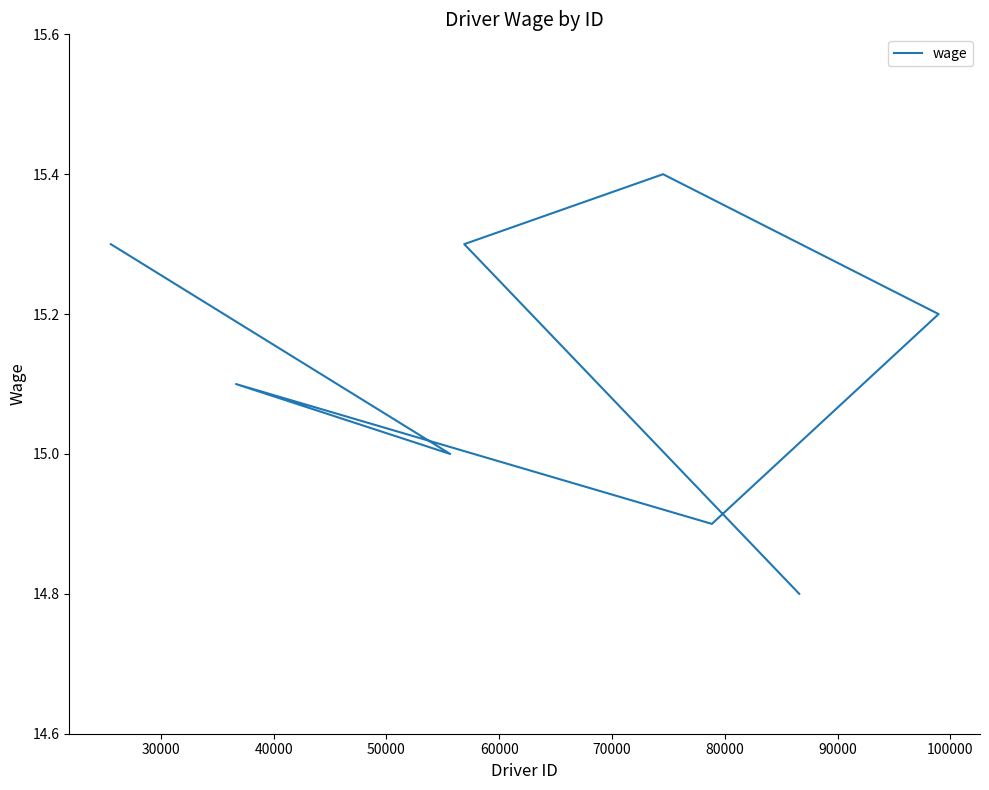

The value at 60000 is 15.2. True or false?

True